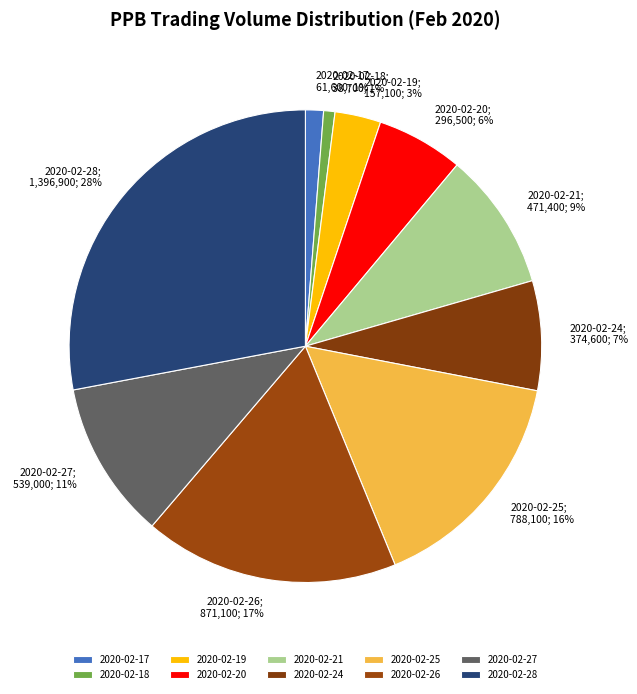

Is it true that 2020-02-25 is 2% of the pie?

False